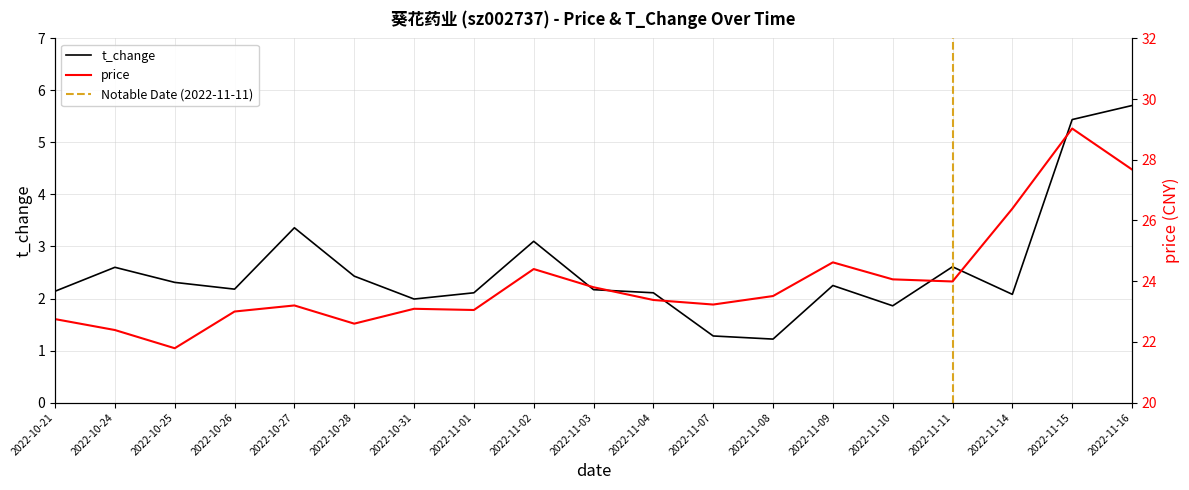

What is the value of the t_change point at the 16th from the left?

2.6